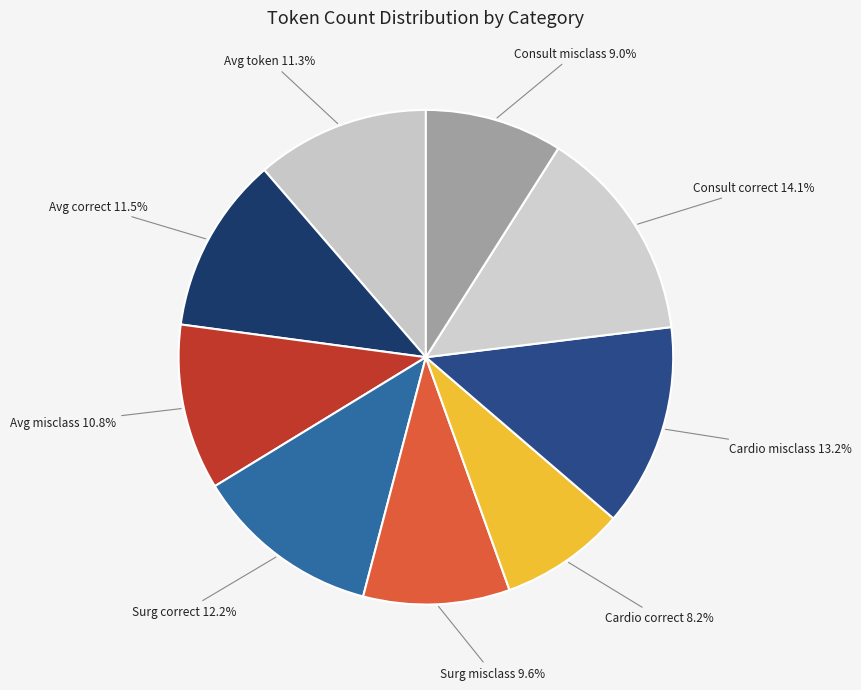

Count the number of slices in the pie.

9